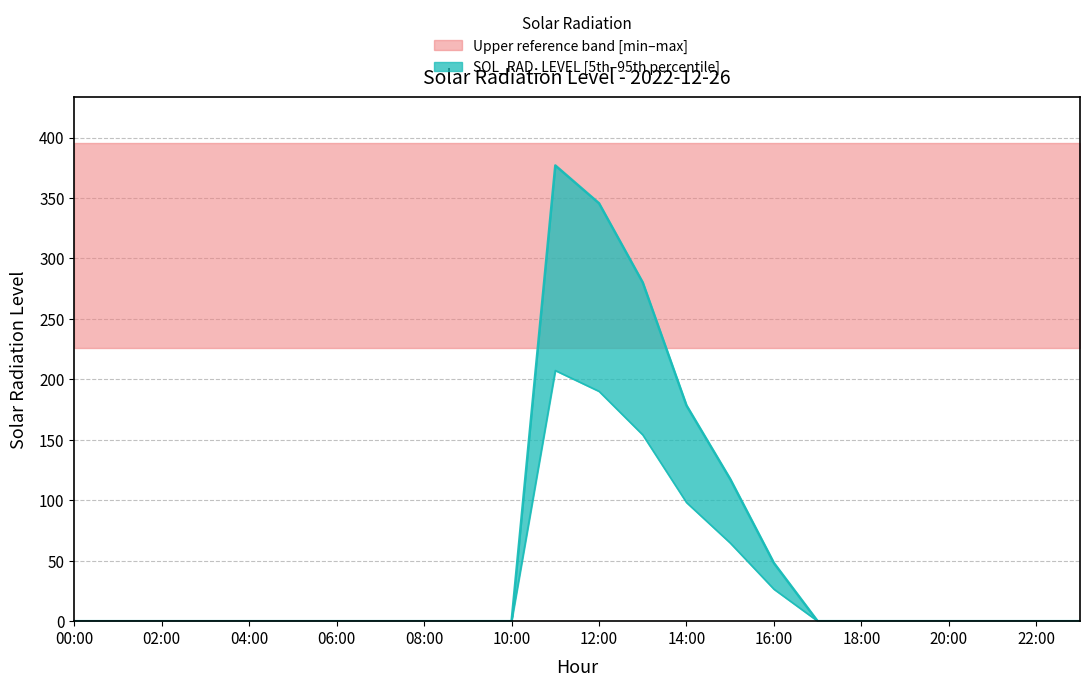

Reading left to right, list all the values displayed in this chart.

00:00=0.0	01:00=0.0	02:00=0.0	03:00=0.0	04:00=0.0	05:00=0.0	06:00=0.0	07:00=0.0	08:00=0.0	09:00=0.0	10:00=0.0	11:00=377.0	12:00=345.7	13:00=280.1	14:00=178.4	15:00=117.6	16:00=48.1	17:00=0.0	18:00=0.0	19:00=0.0	20:00=0.0	21:00=0.0	22:00=0.0	23:00=0.0